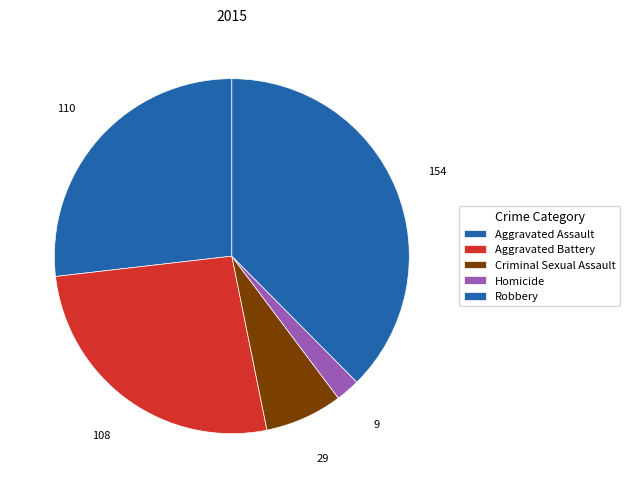

Is it true that Criminal Sexual Assault is 7% of the pie?

True